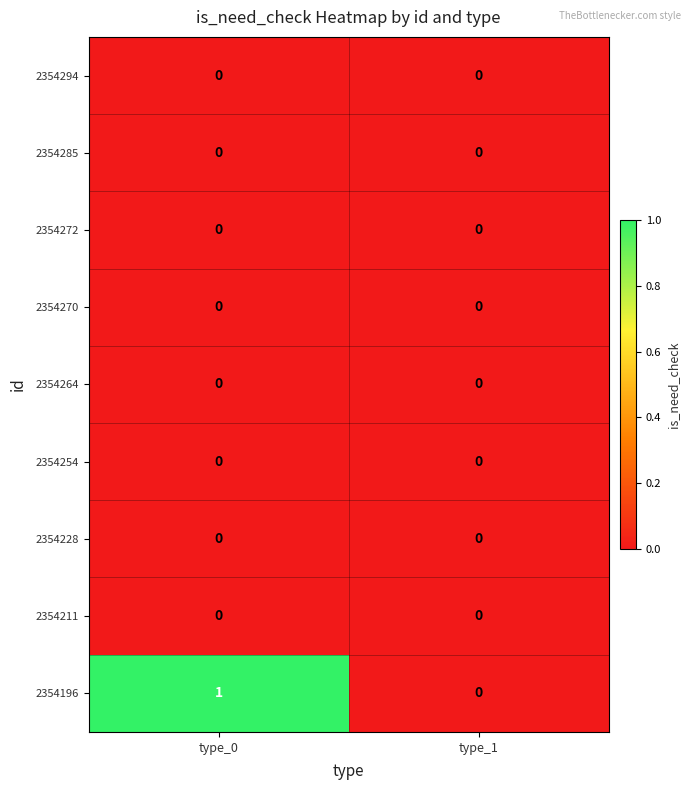

Which series changed the most between type_0 and type_1?

2354196